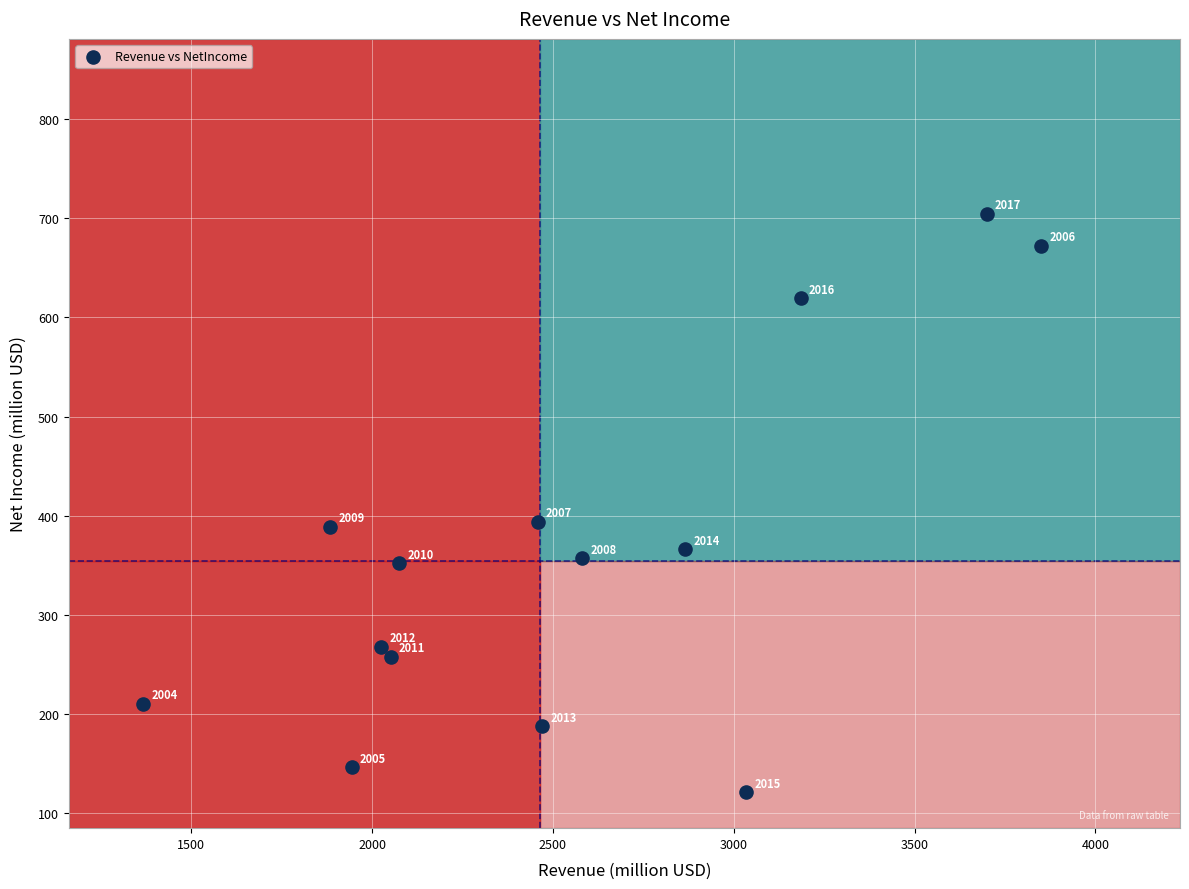

What is the range of Y values (max minus min)?

583.6